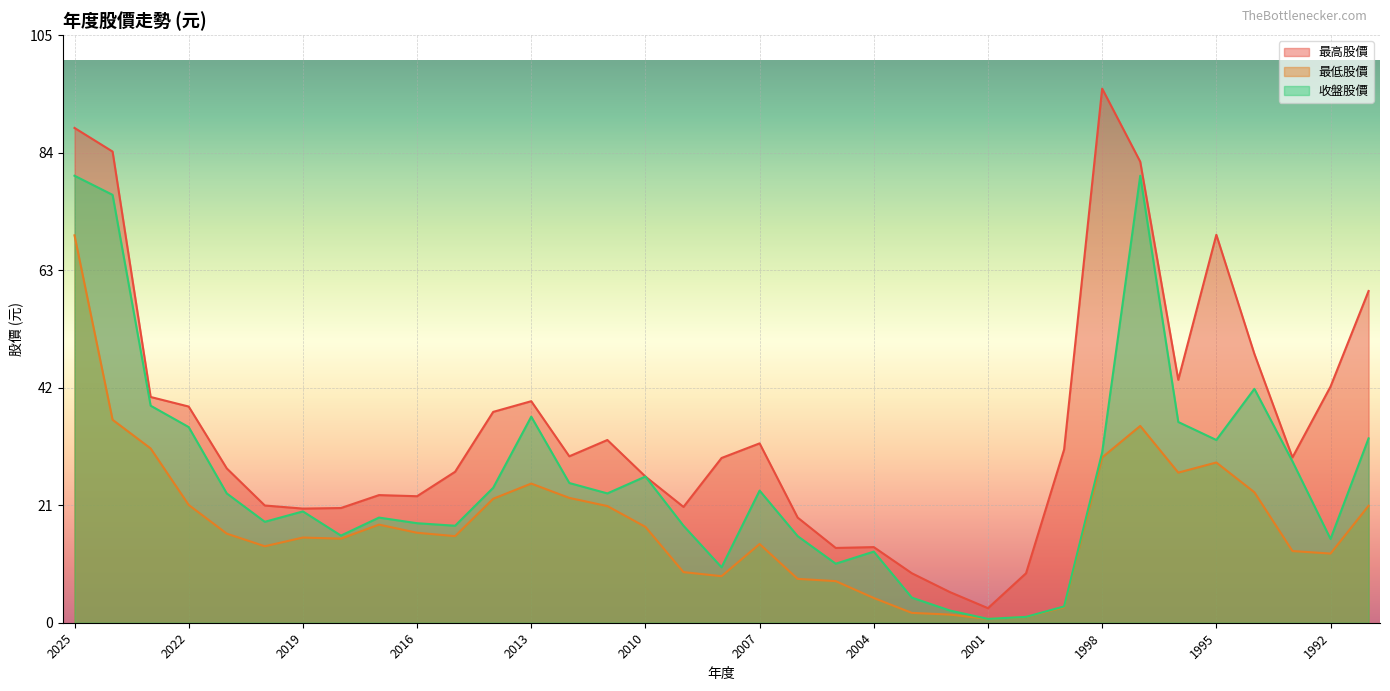

How many values in the 最高股價 series are below 29?

16